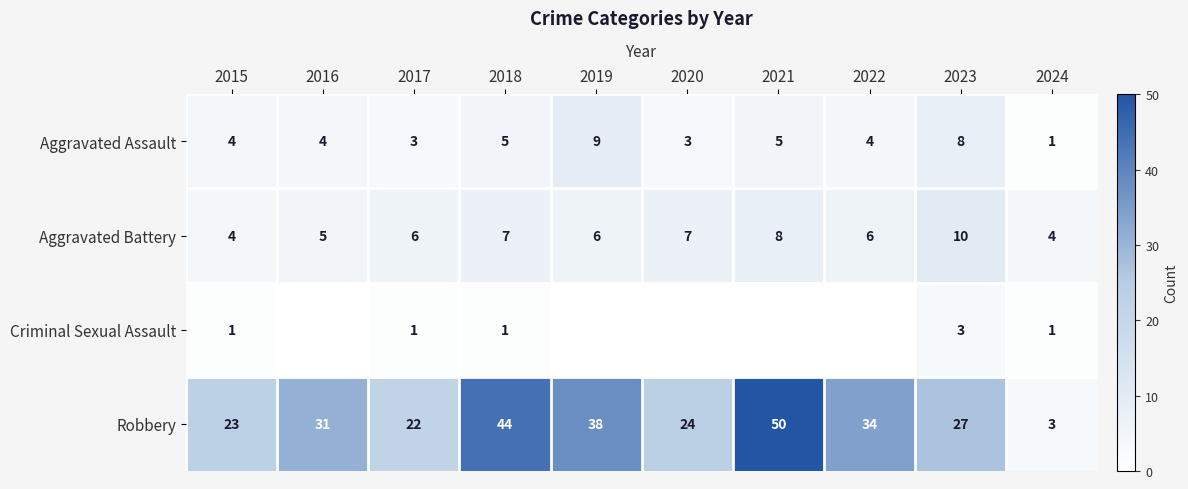

At how many categories does at least one series exceed 37?

3